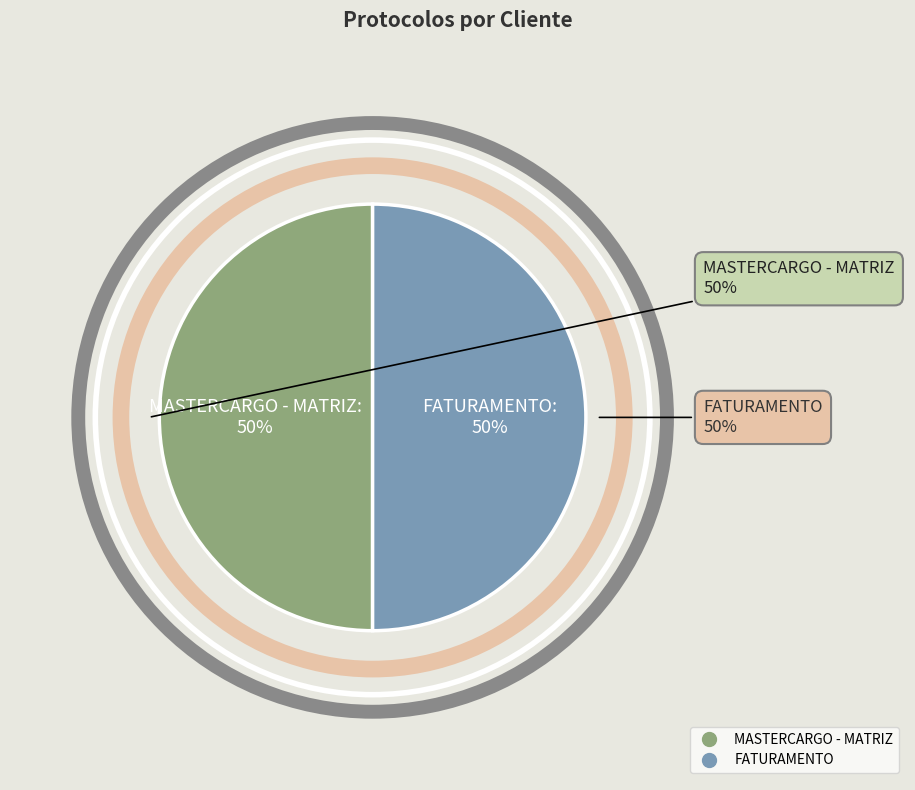

What percentage do MASTERCARGO - MATRIZ and FATURAMENTO together represent?

100.0%